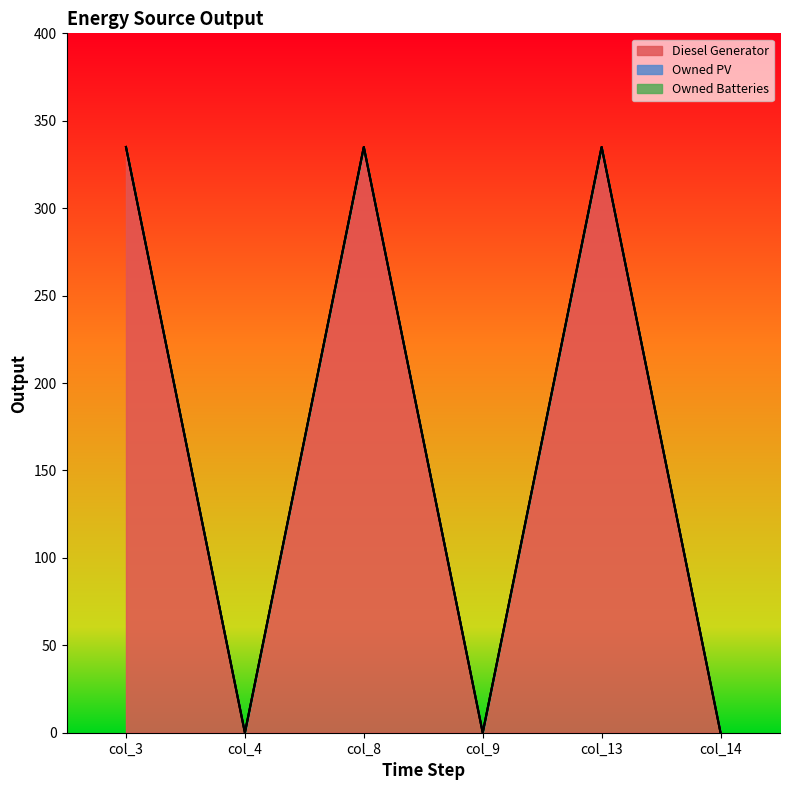

Count the number of categories in the chart.

6